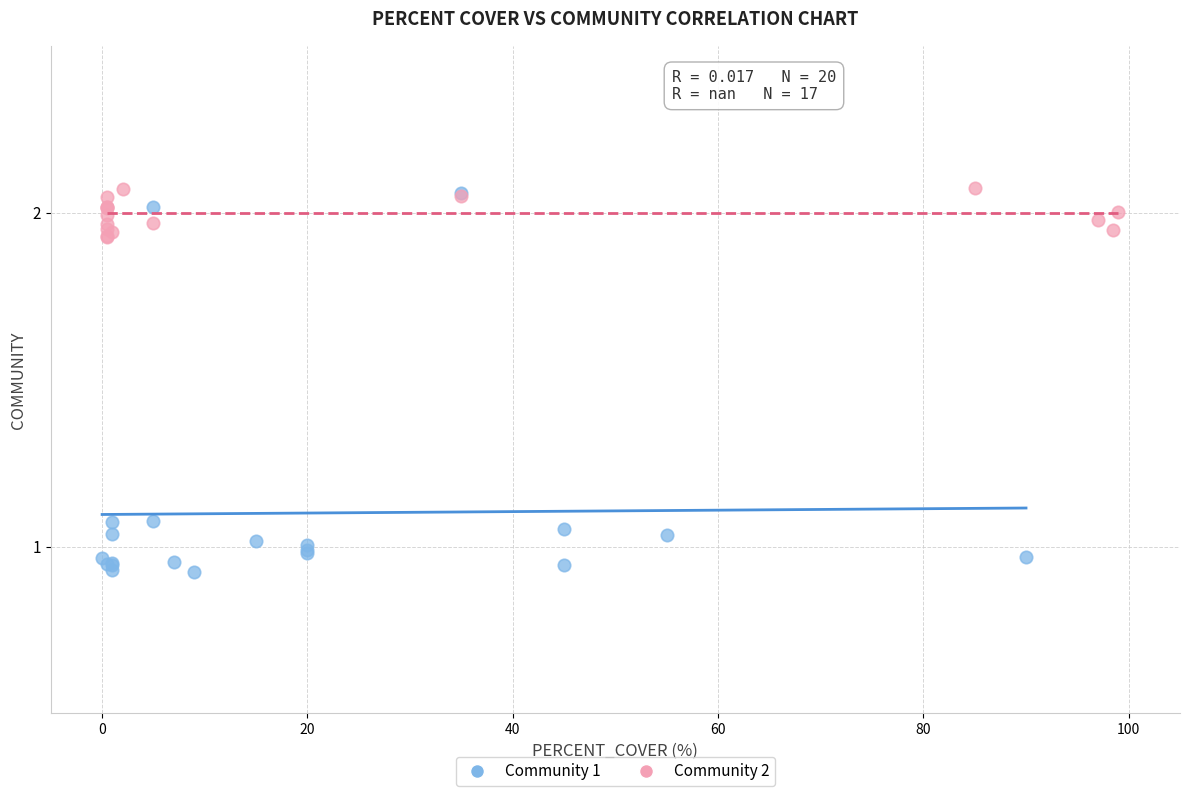

Which series has the largest Y range (max minus min)?

Community 1